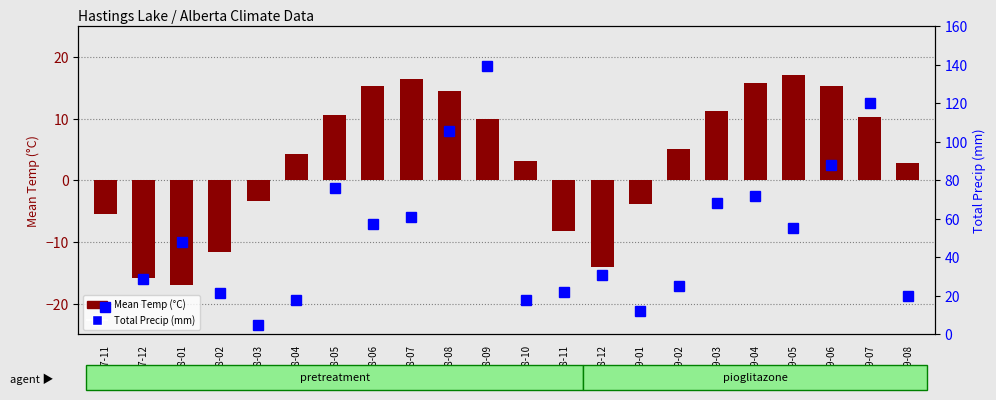

What is the sum of the Total Precip (mm) values at 1978-03 and 1979-07?

125.1